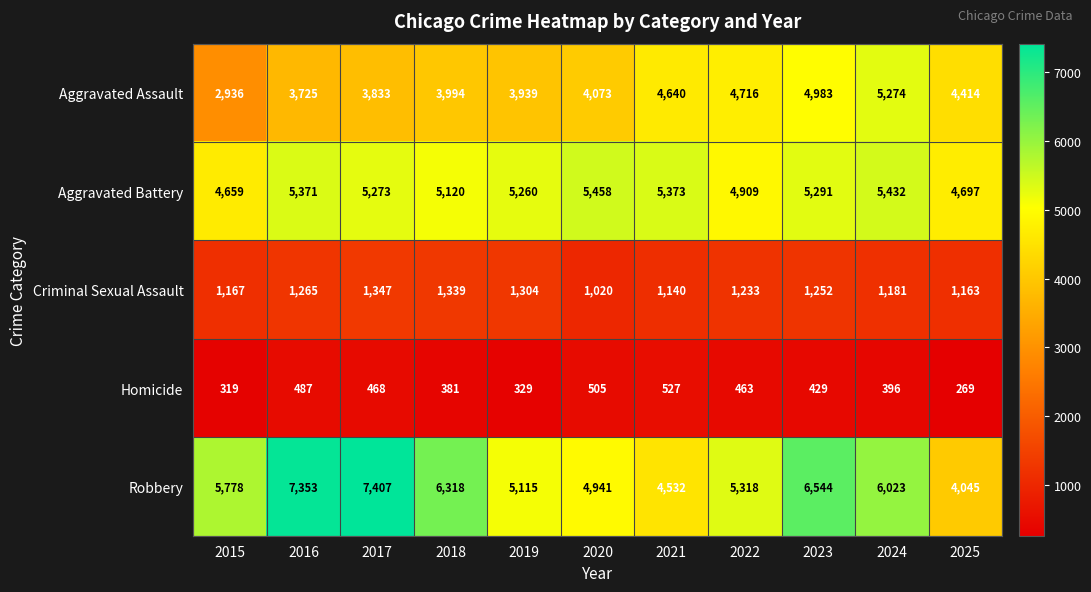

How many data points in Aggravated Battery are less than 5273?

5